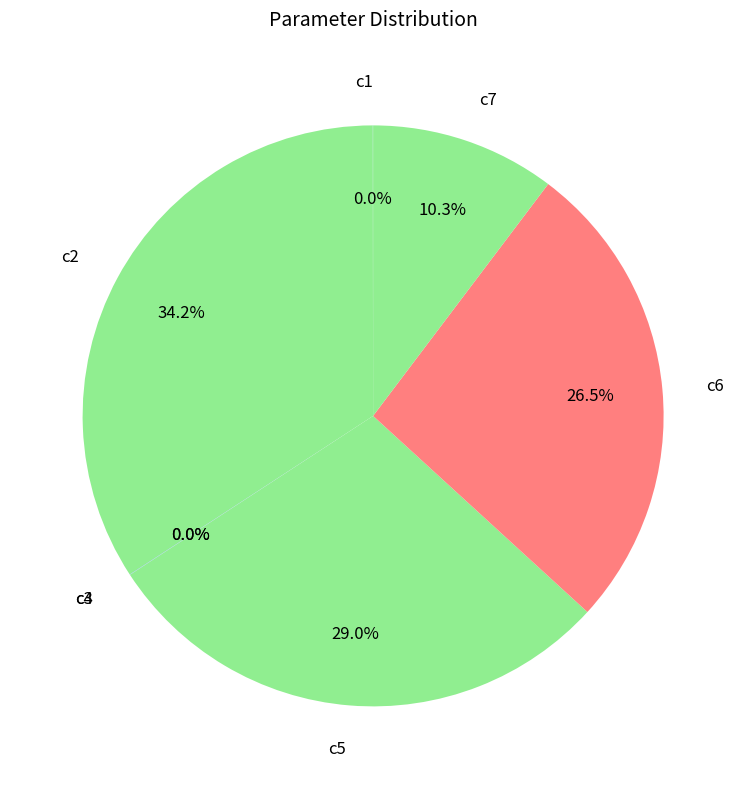

To the nearest percent, what is the difference between the largest and smallest slice percentages?

34%